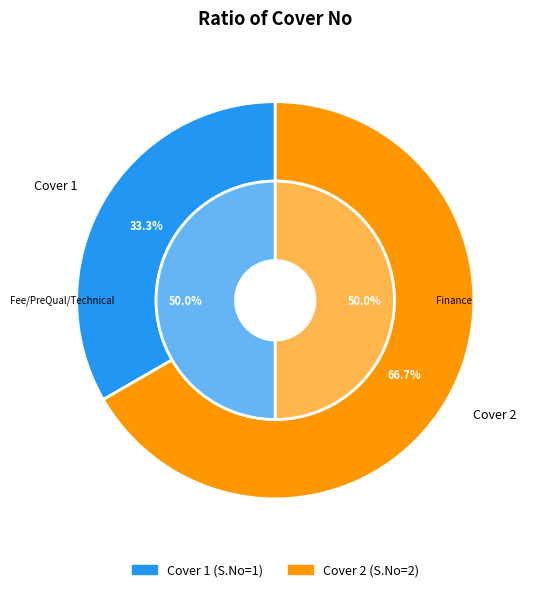

Rank the categories by value from lowest to highest.

Cover 1, Cover 2